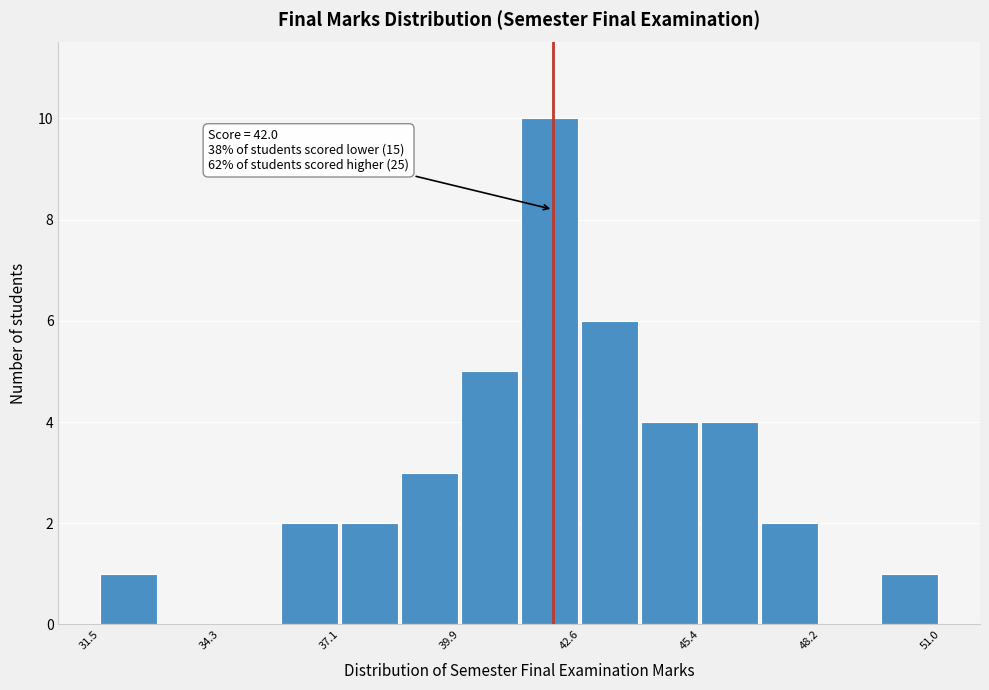

Around what value on the x-axis is the tallest bar? Give the approximate position of its centre, as read against the axis.

42.0